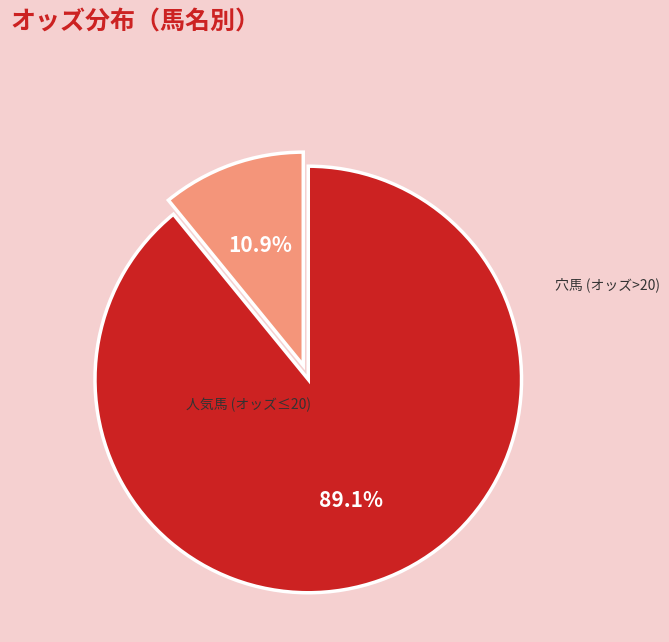

How many segments does this pie chart have?

2